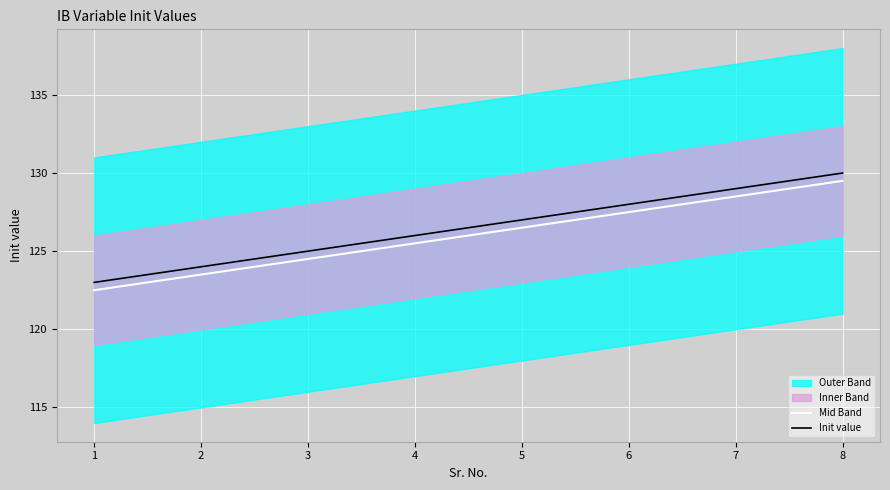

Reading left to right, what are all the values shown in this chart?

Mid Band: 1=122.5	2=123.5	3=124.5	4=125.5	5=126.5	6=127.5	7=128.5	8=129.5
Init value: 1=123.0	2=124.0	3=125.0	4=126.0	5=127.0	6=128.0	7=129.0	8=130.0